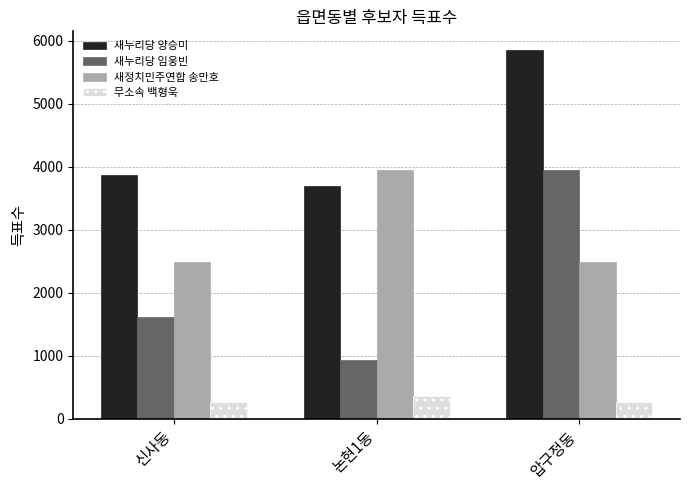

List the series in order of their overall mean, highest first.

새누리당 양승미, 새정치민주연합 송만호, 새누리당 임웅빈, 무소속 백형욱